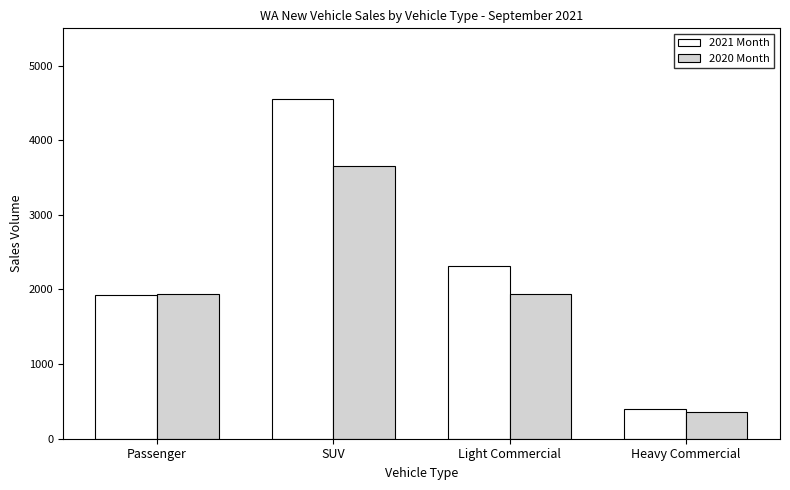

Which series changed the most between SUV and Light Commercial?

2021 Month